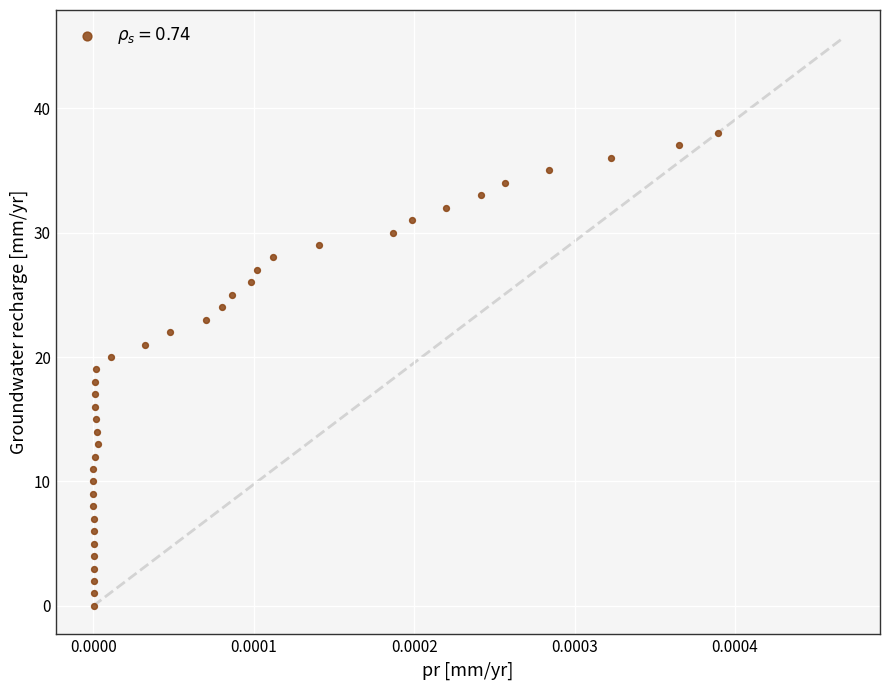

What is the range of Y values (max minus min)?

38